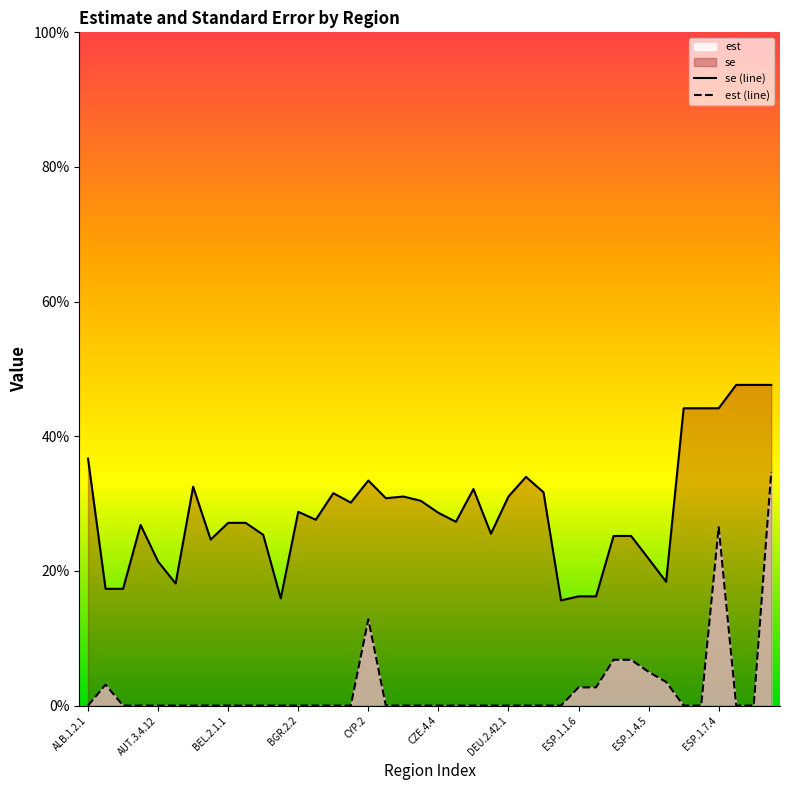

Which category has the lowest value across all series?

ALB.1.2.1